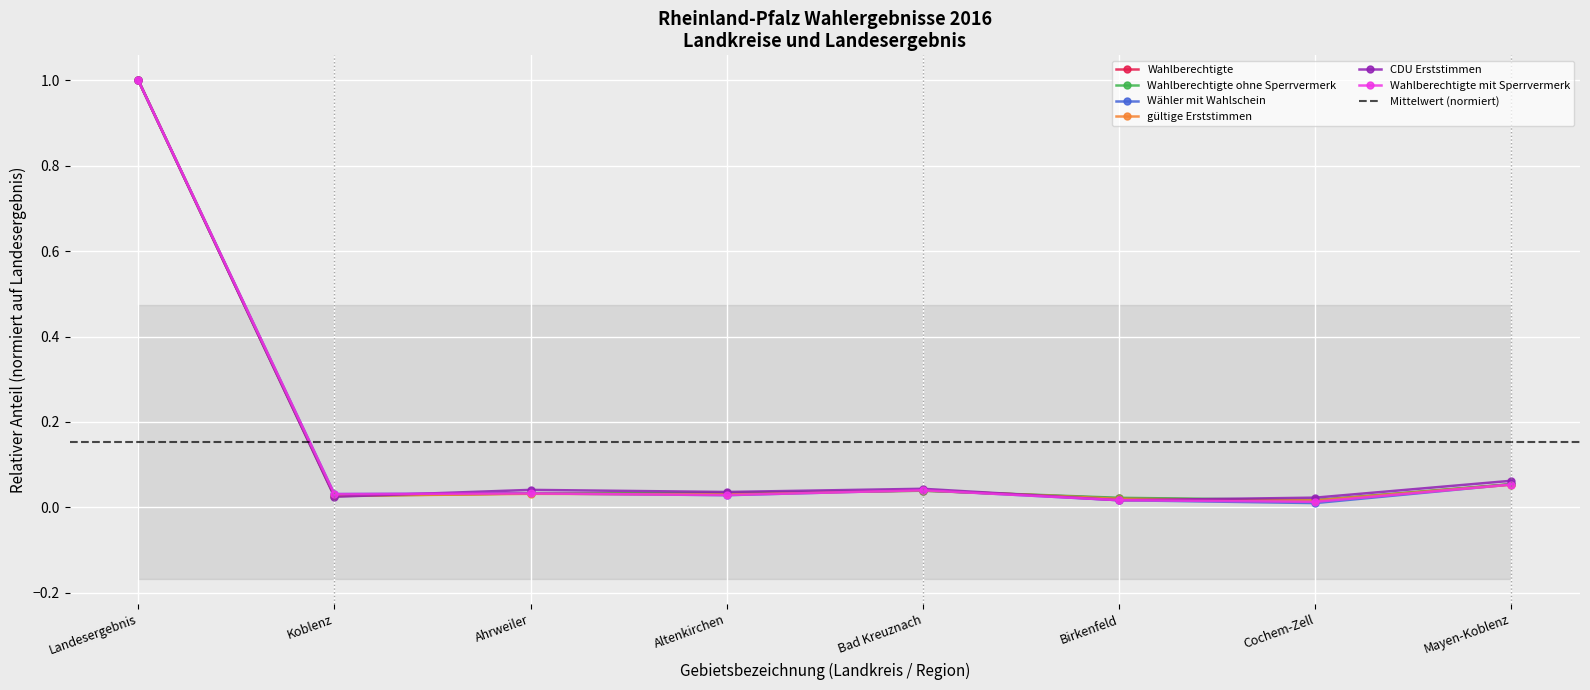

What is the label of the 6th point from the right?

Ahrweiler